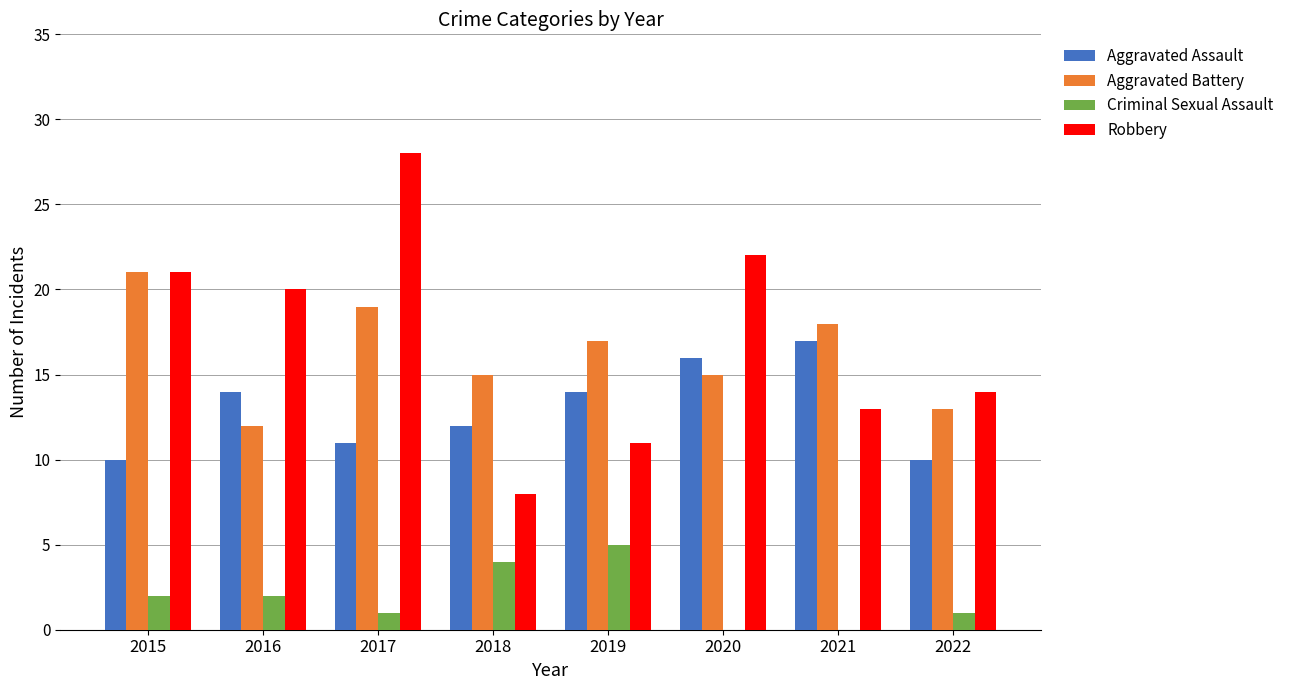

Which series changed the most between 2018 and 2019?

Robbery